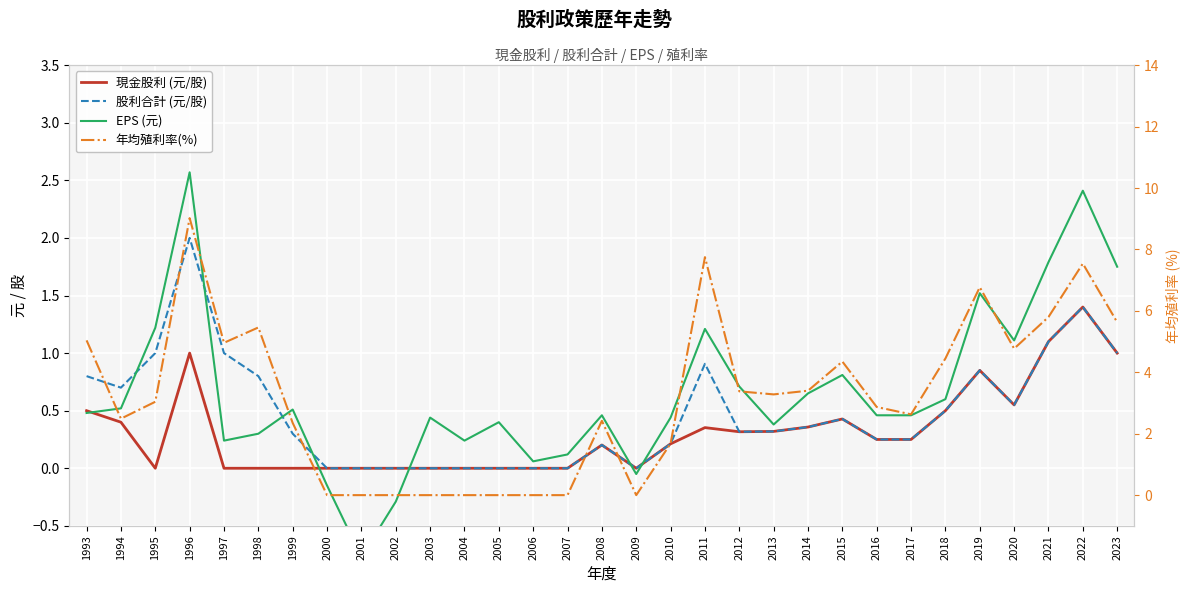

True or false: EPS (元) has a value of 0.2 at 2010.

False